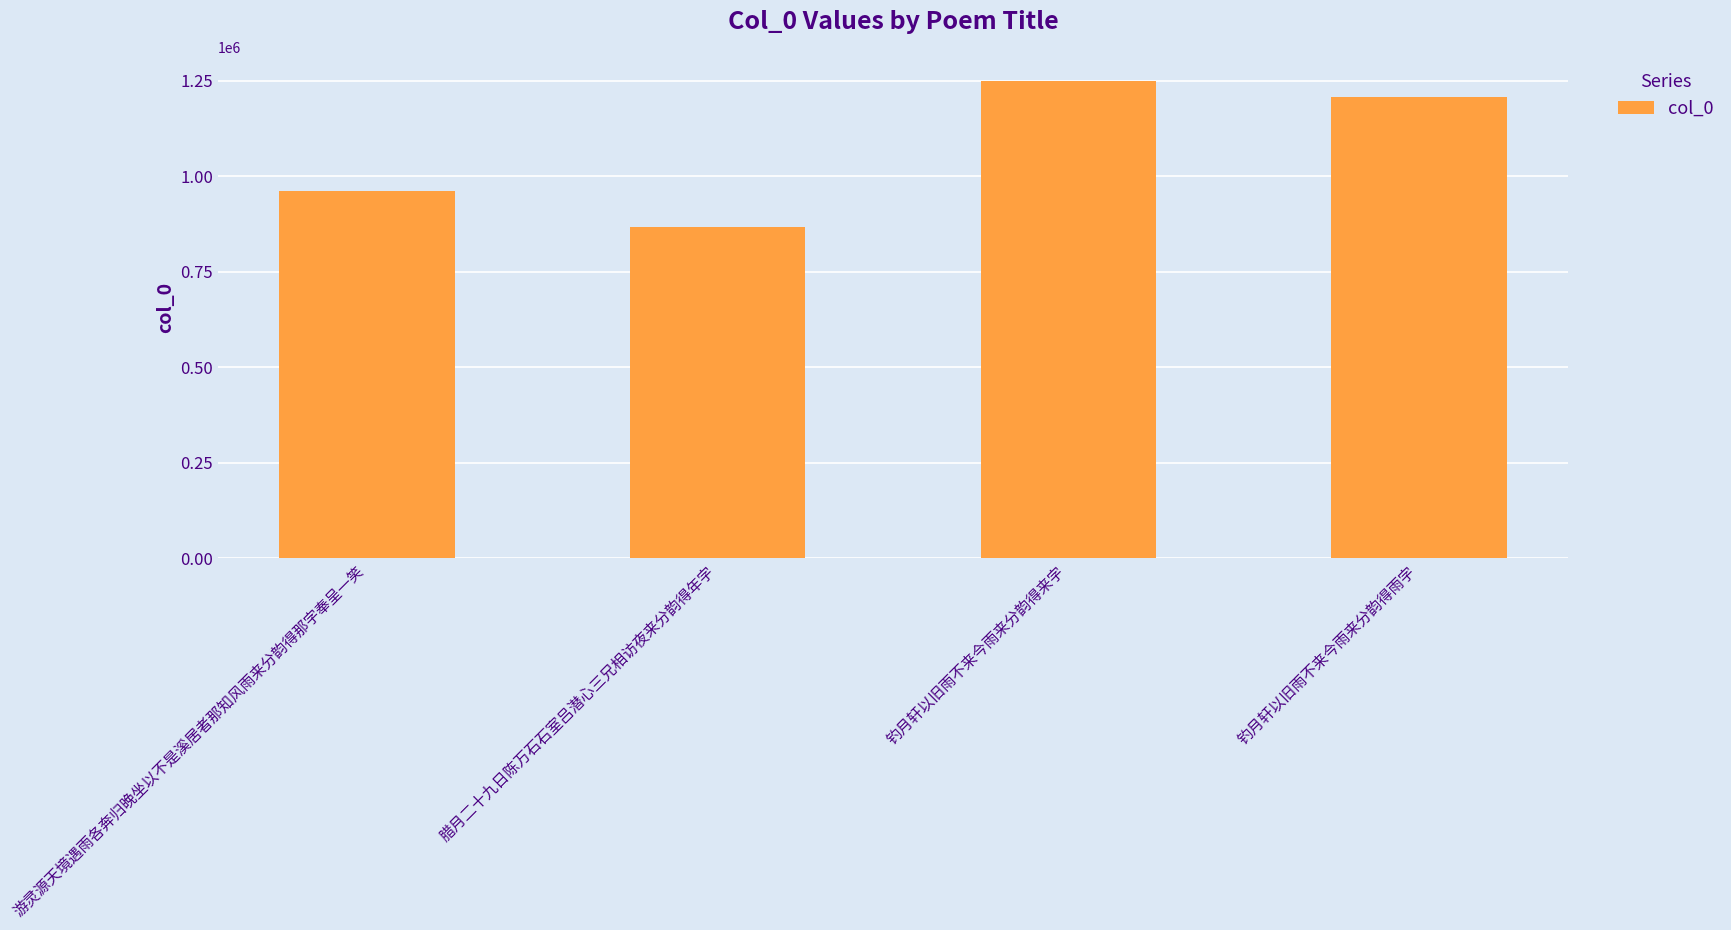

The value at 腊月二十九日陈万石石室吕潜心三兄相访夜来分韵得年字 is 865872. True or false?

True